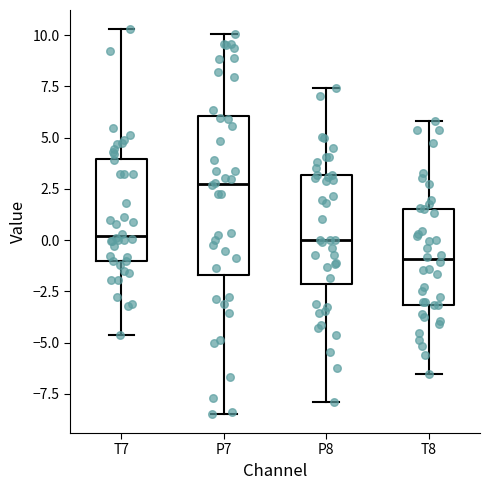

Reading left to right, transcribe this box plot: for each box, give where its median line is, the range the box spans, and where its two whiskers end, as read against the y-axis. The values are not printed on the chart, so give them approximately, as read against the axis.

T7: median 0.0, box -1.0 to 4.0, whiskers -4.5 to 10.5
P7: median 2.5, box -1.5 to 6.0, whiskers -8.5 to 10.0
P8: median 0.0, box -2.0 to 3.0, whiskers -8.0 to 7.5
T8: median -1.0, box -3.0 to 1.5, whiskers -6.5 to 6.0